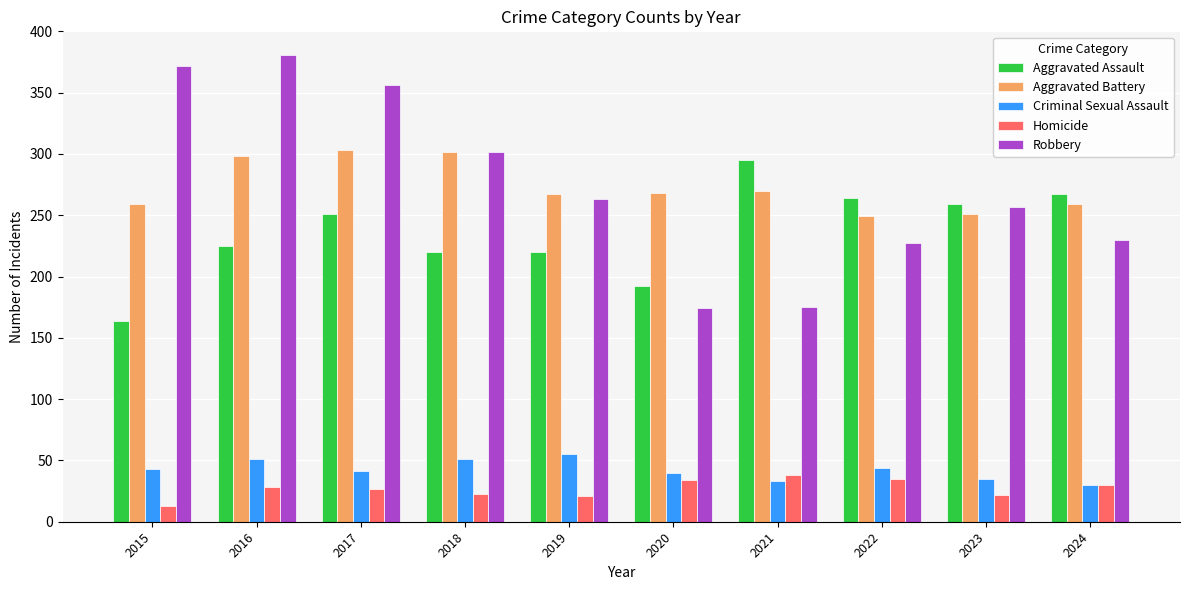

What is the total value across all series at 2017?

978